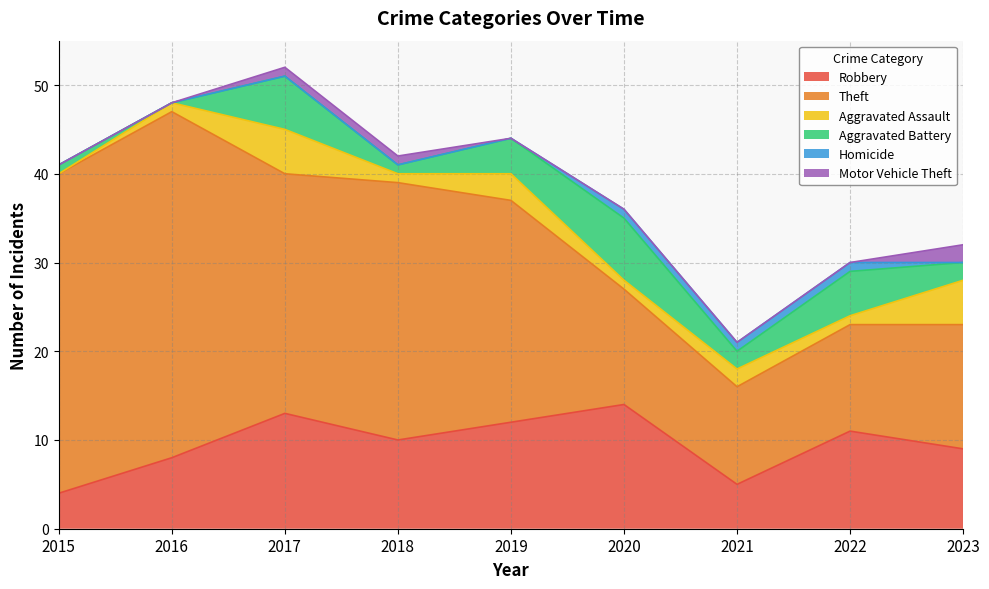

What is the total value across all series at 2017?

52